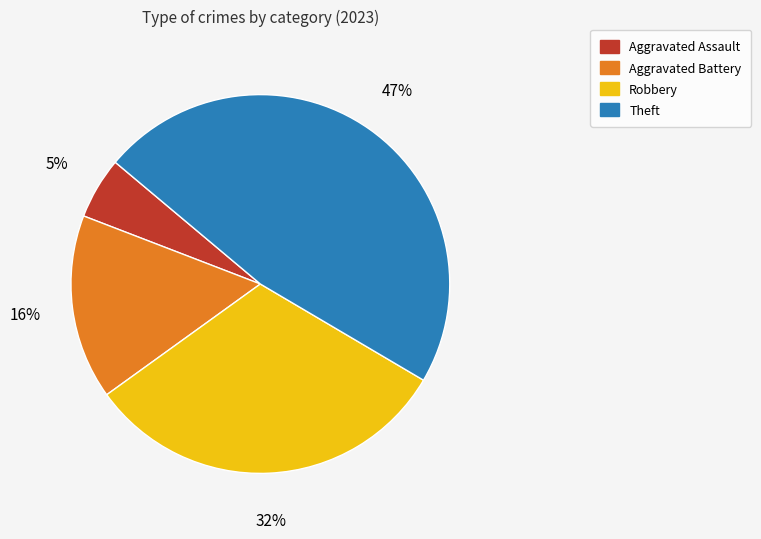

How many slices are in this pie chart?

4